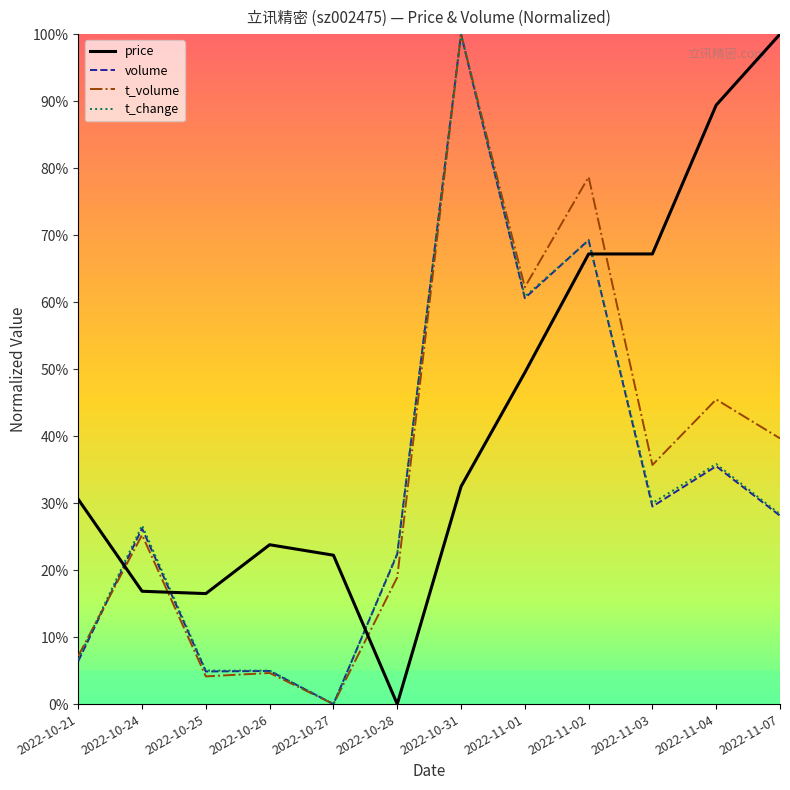

In volume, how many points are higher than both neighbors (excluding endpoints)?

5